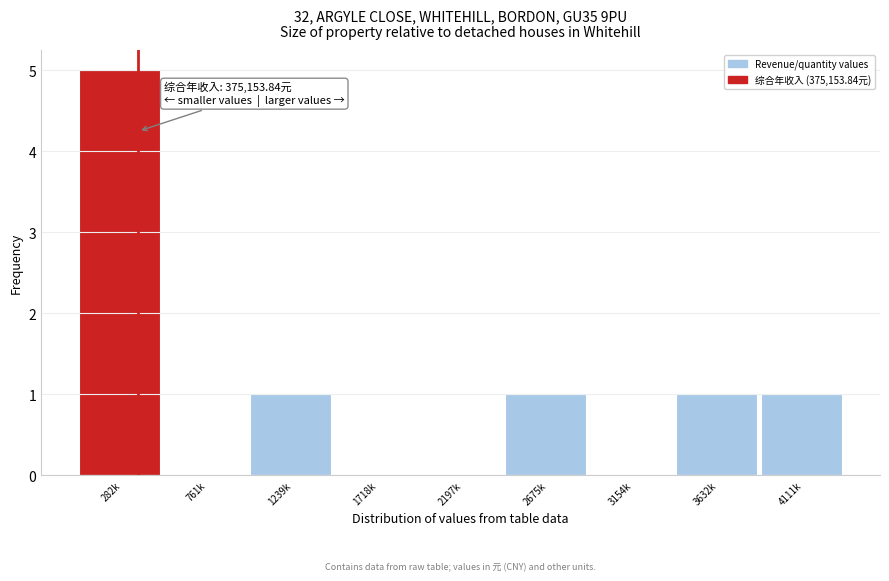

Reading left to right, transcribe all the data shown in this chart.

282k=5	761k=0	1239k=1	1718k=0	2197k=0	2675k=1	3154k=0	3632k=1	4111k=1